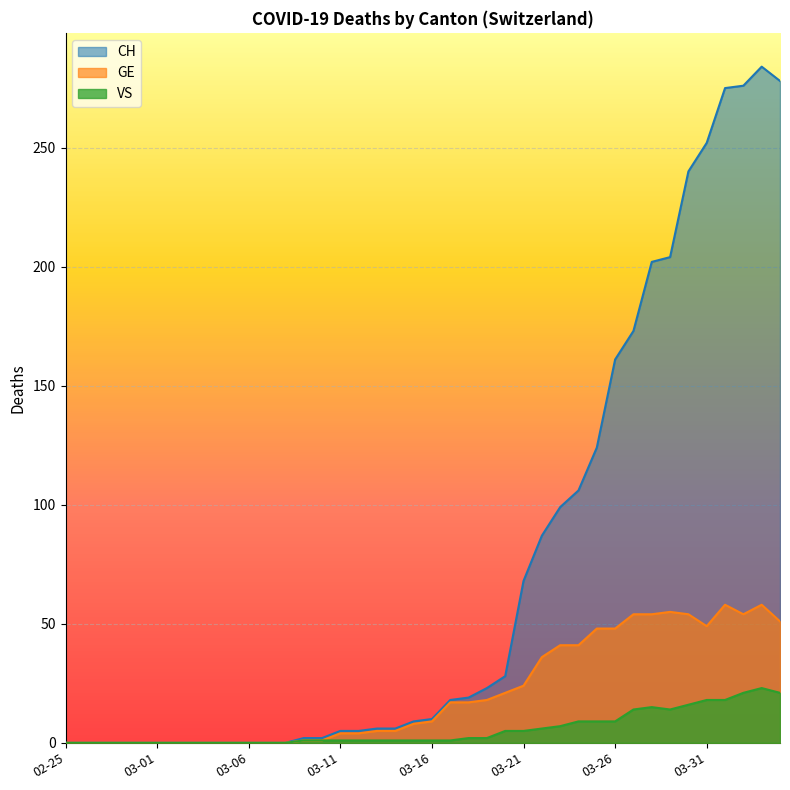

Which series has the largest total across all categories?

CH